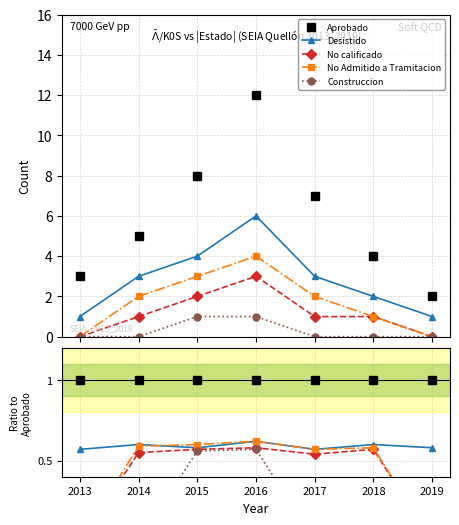

How many lines are shown in the chart?

5